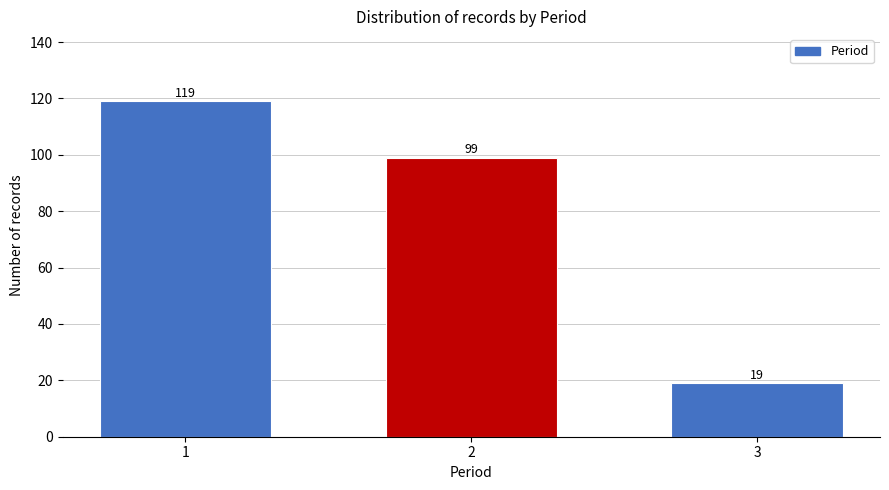

Reading left to right, transcribe all the data shown in this chart.

119	99	19